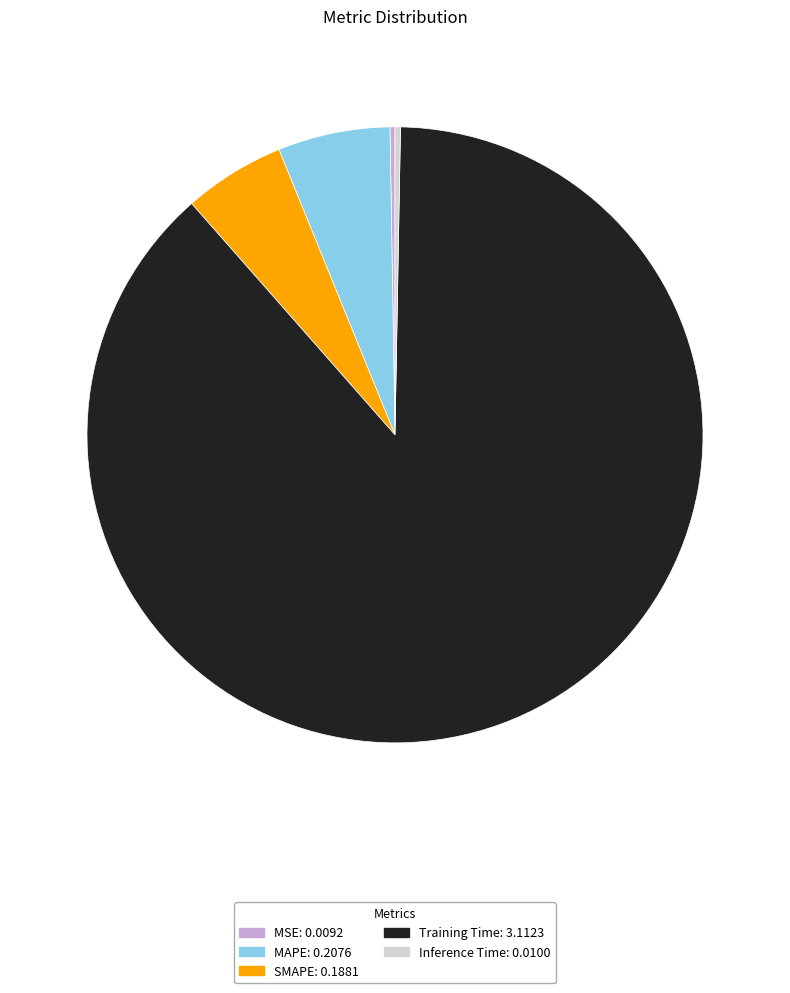

True or false: Inference Time accounts for 0% of the total.

True